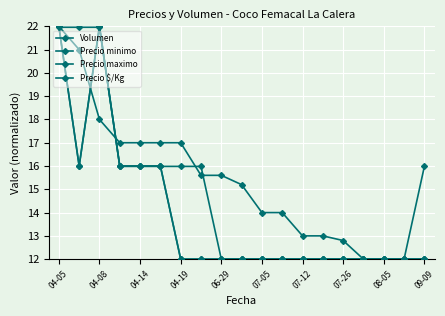

Is this an area chart (filled region under the line)?

No